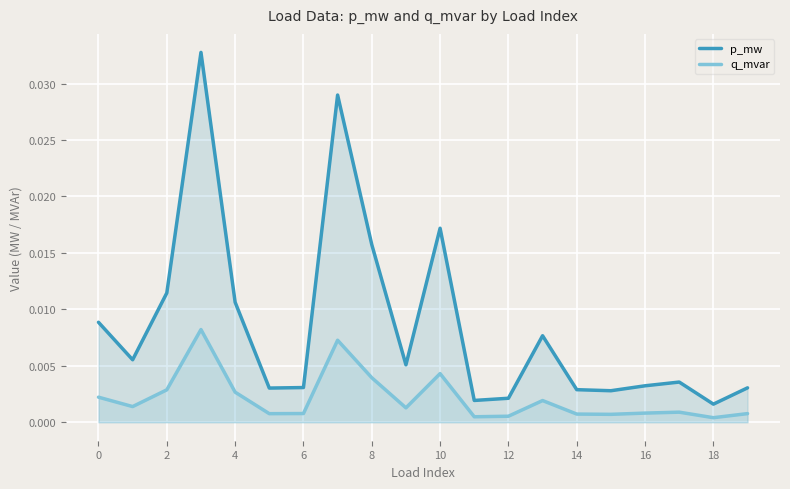

At 17, list the series in order from largest to smallest.

p_mw, q_mvar